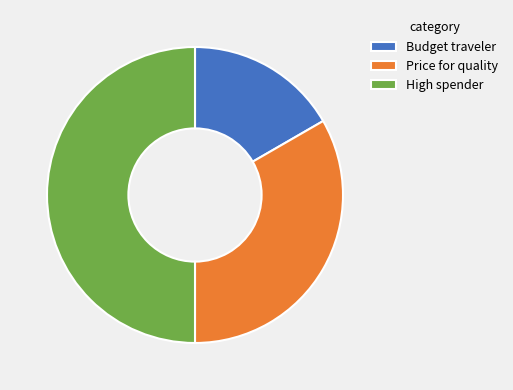

Combined, do High spender and Budget traveler account for over 50%?

Yes